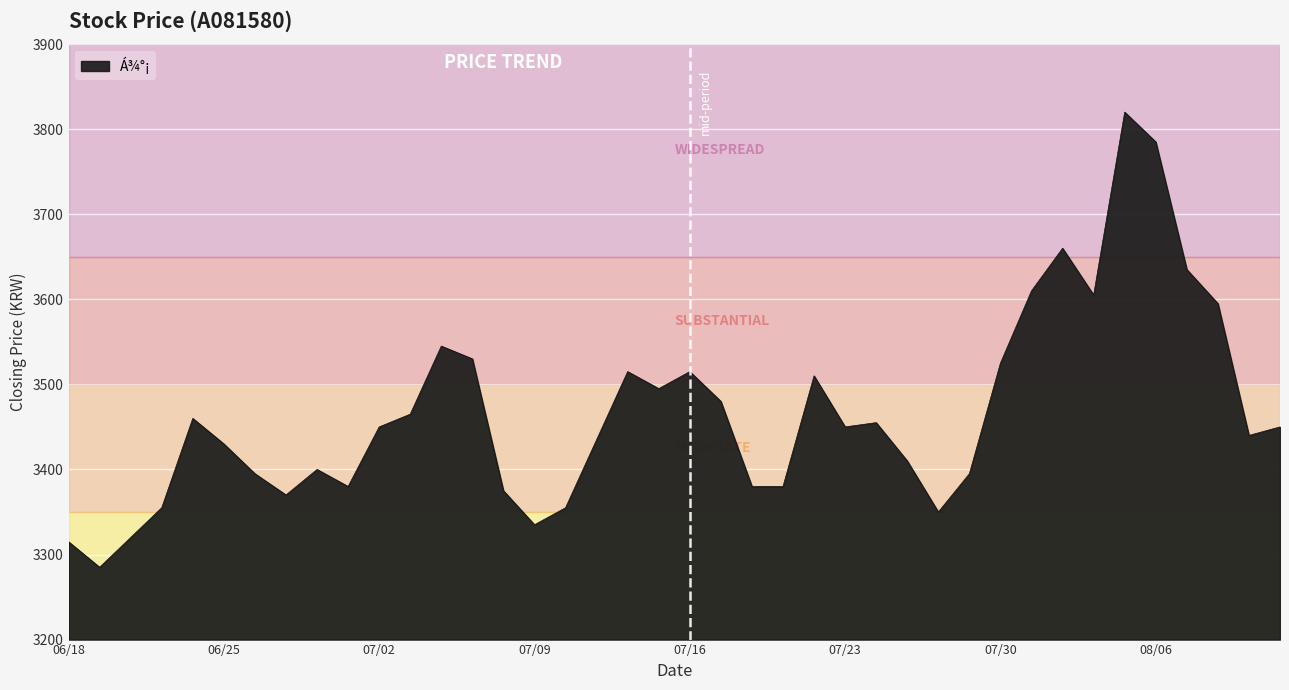

What is the difference between the maximum and minimum values?

535